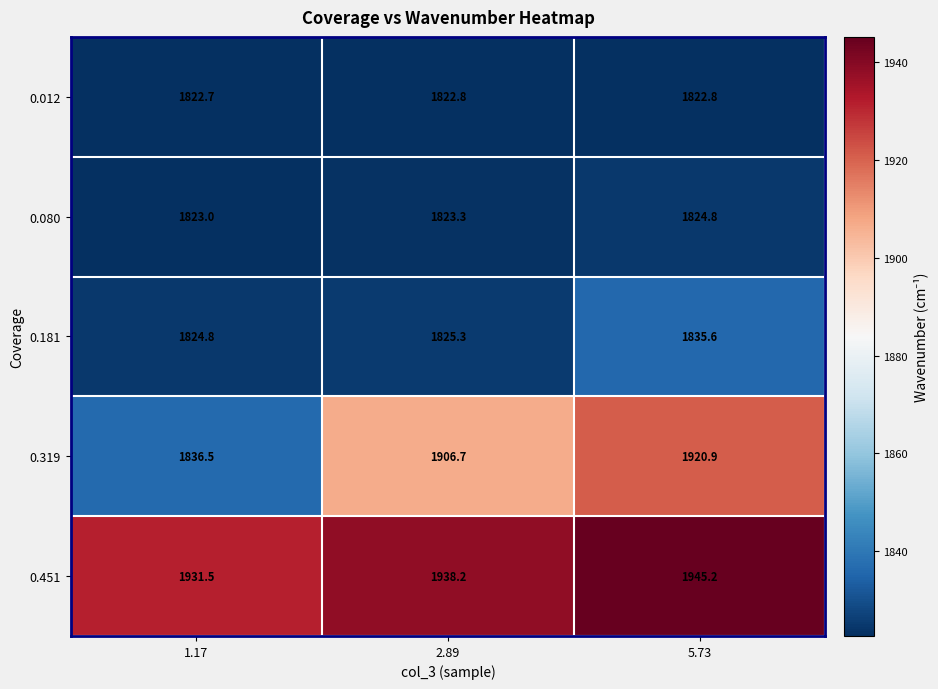

At which category does the chart reach its peak across all series?

5.73